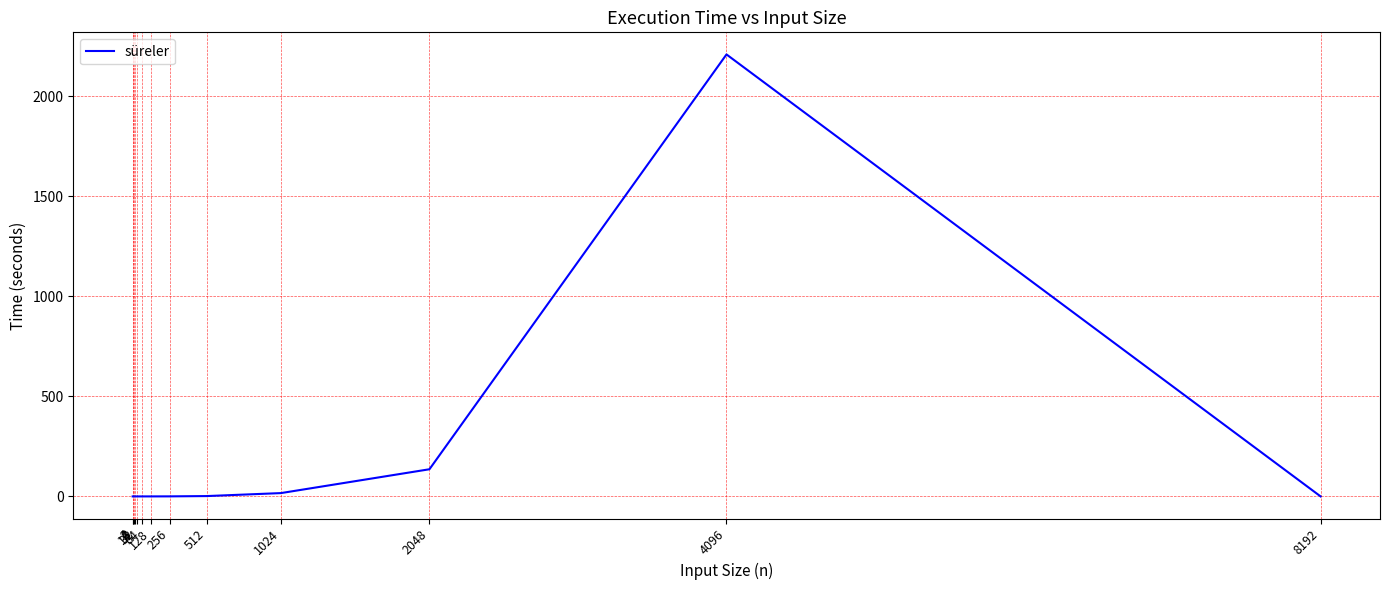

Which label corresponds to the largest value in the chart?

4096